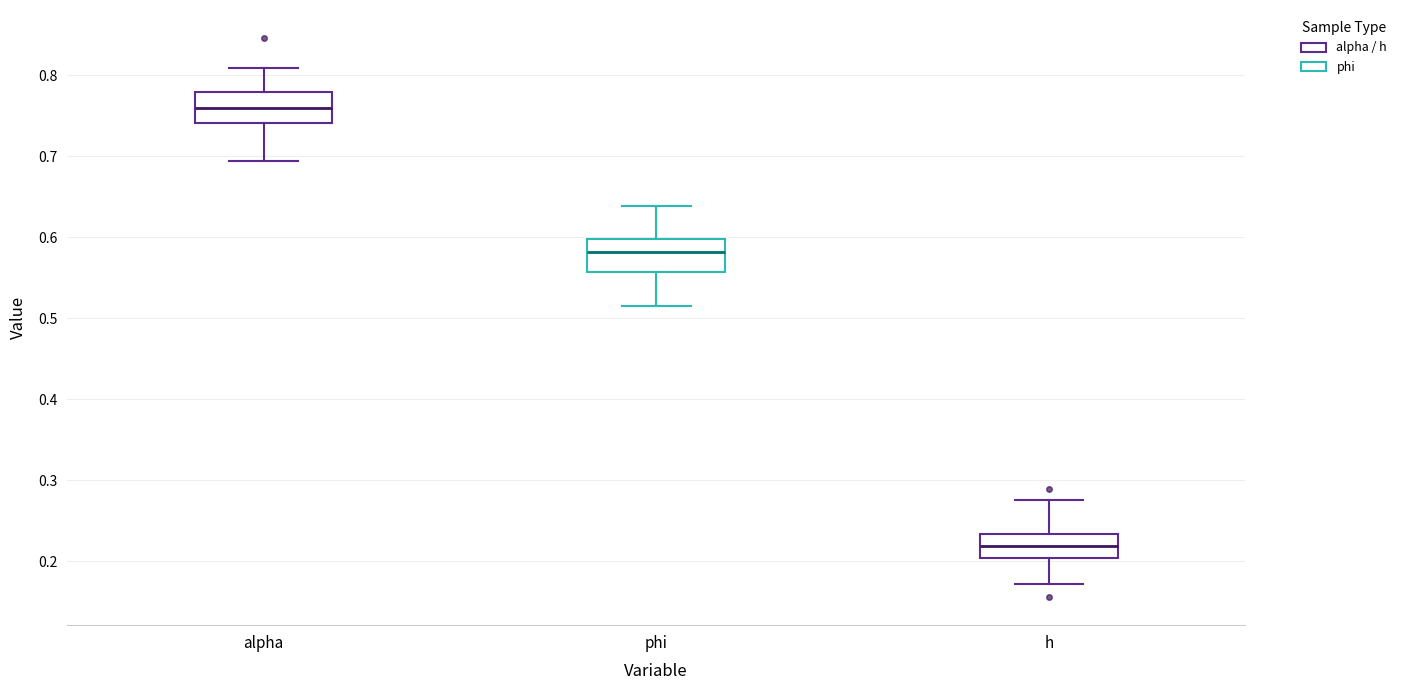

Which box's median line is the lowest?

h